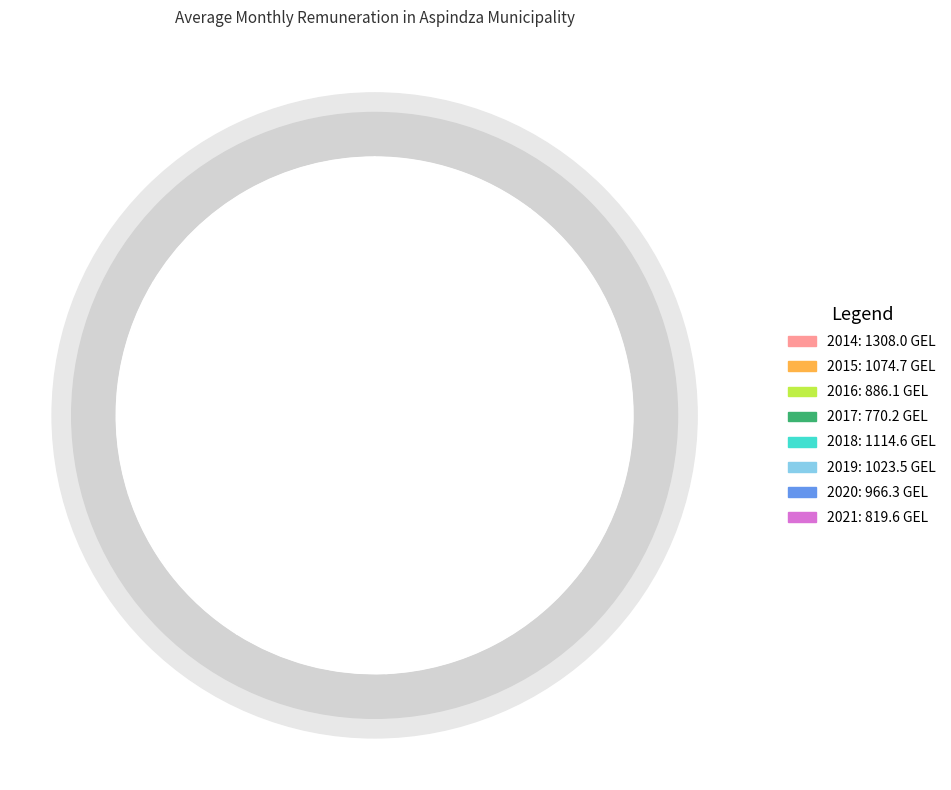

How many slices are in this pie chart?

8